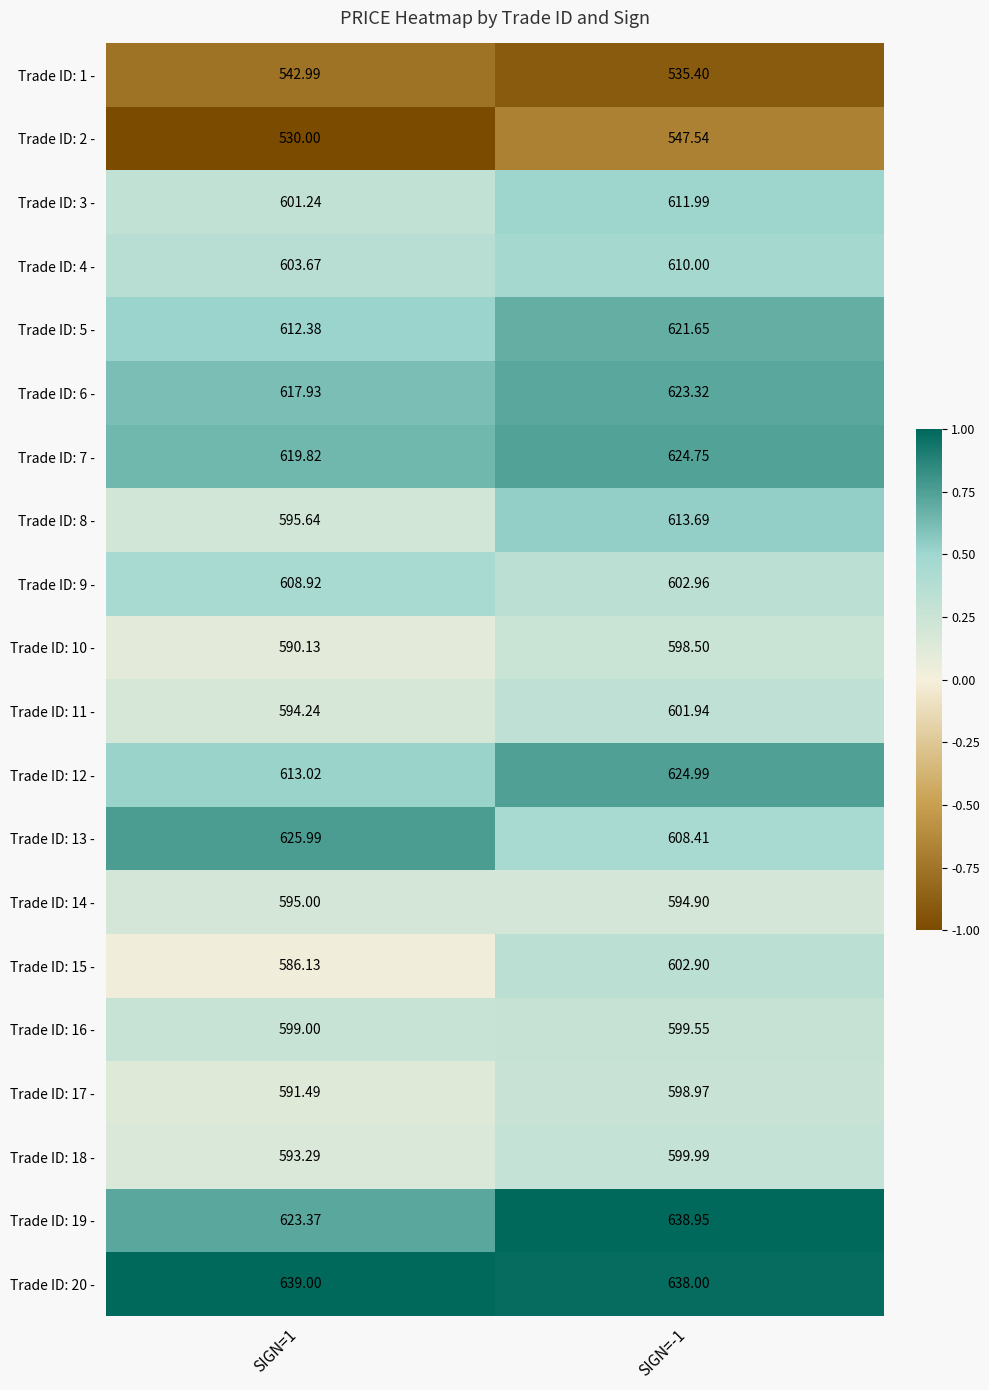

Is the value of Trade ID: 4 - at SIGN=1 greater than the value of Trade ID: 9 - at SIGN=-1?

Yes